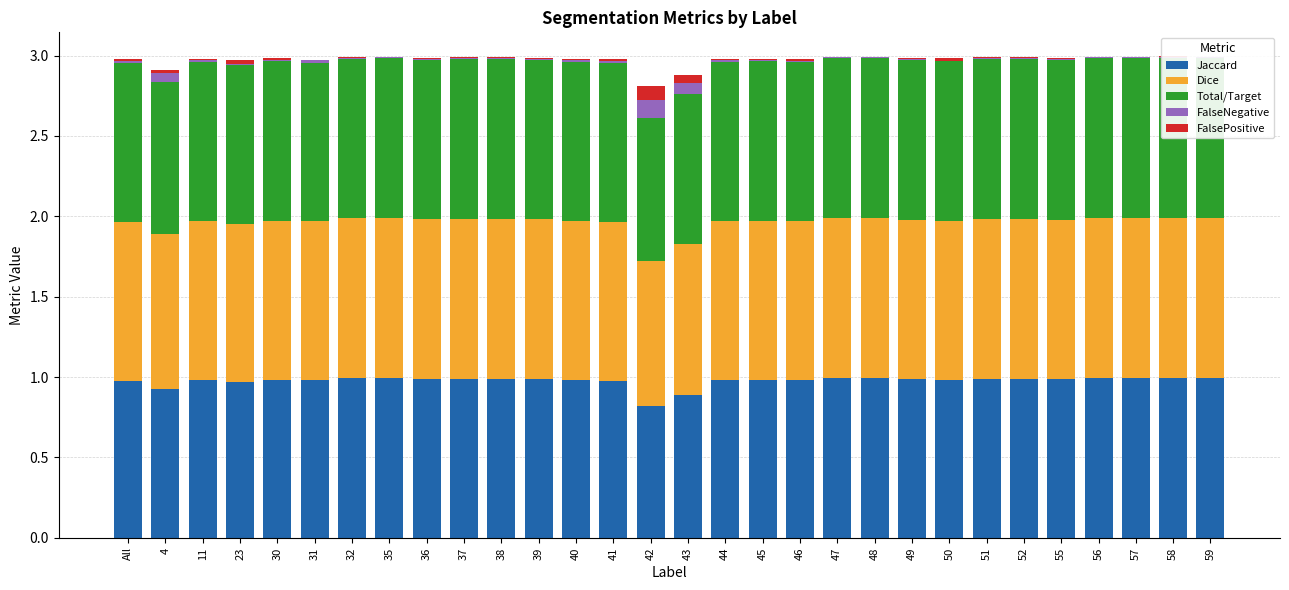

What is the difference between the second highest and second lowest values in the Jaccard series?

0.1